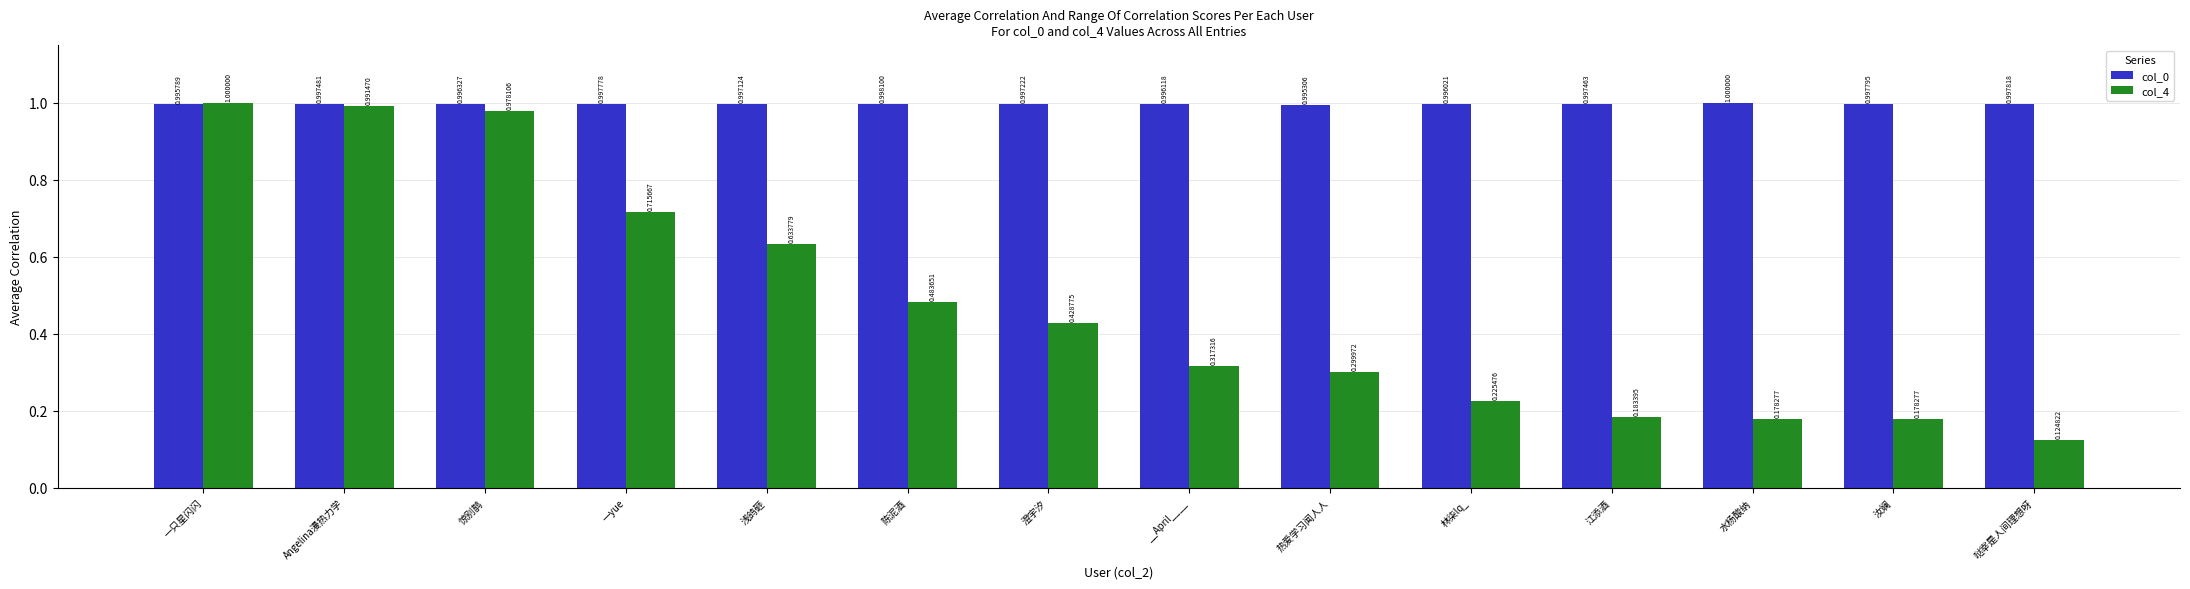

Is it true that col_0 equals 0.3 at Angelina漫热力学?

False